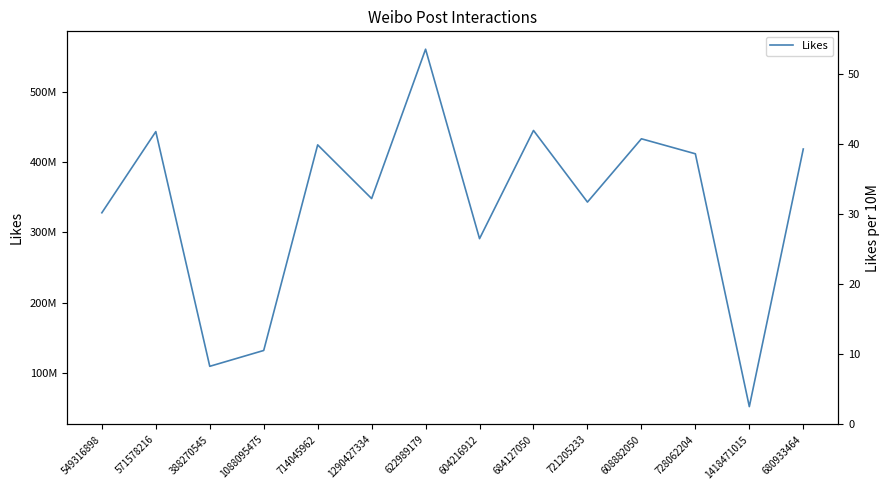

What is the change in value from 604216912 to 608882050?

+142219326